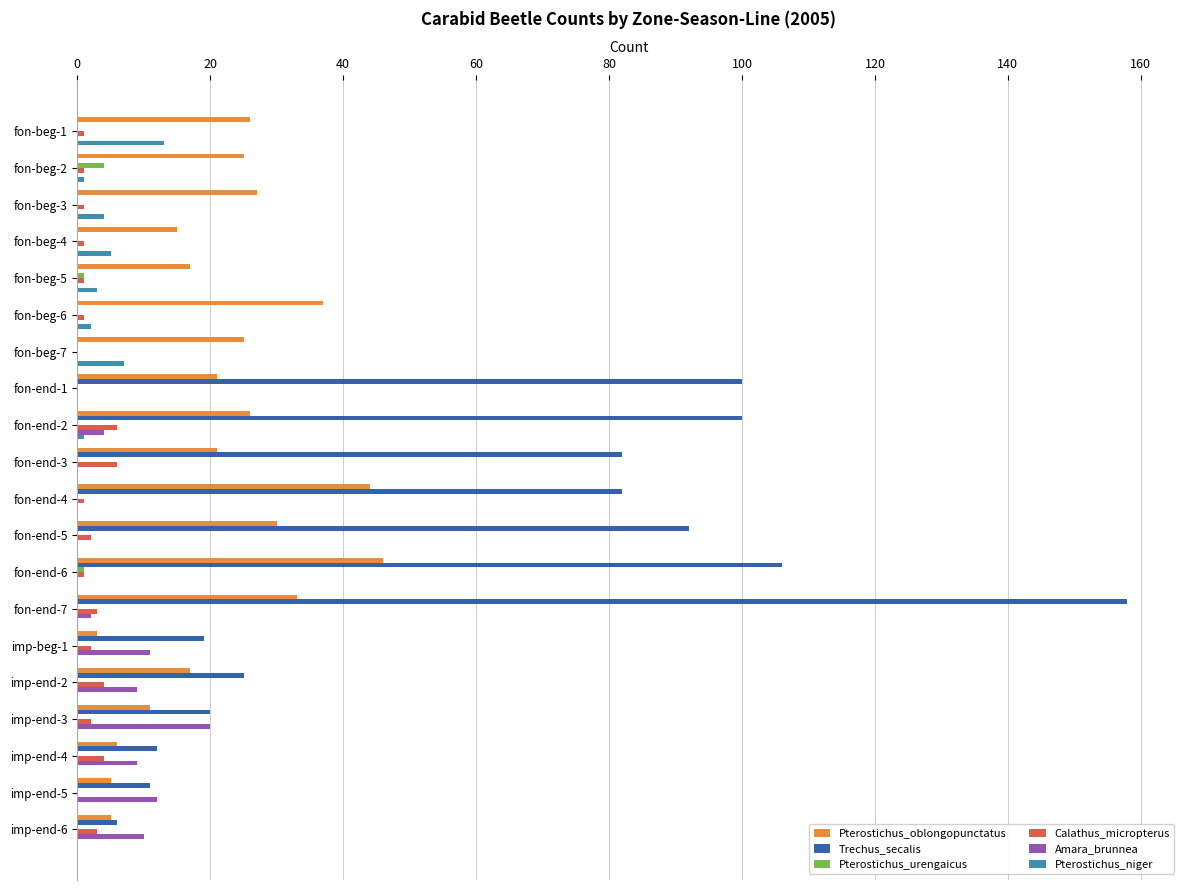

How many distinct data groups are displayed?

6